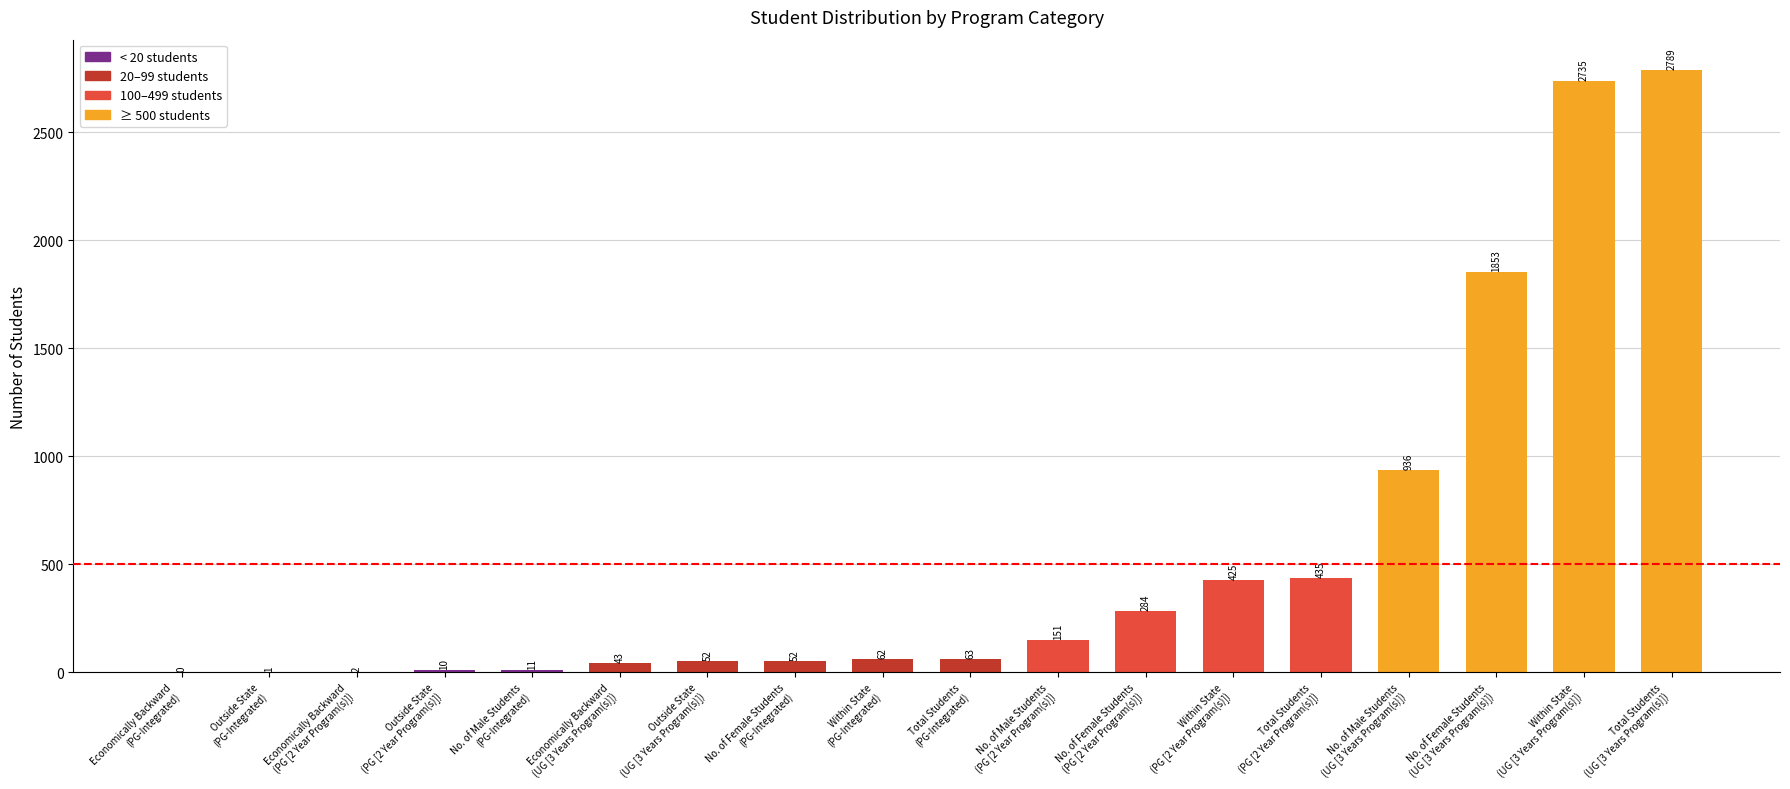

What is the greatest value displayed?

2789